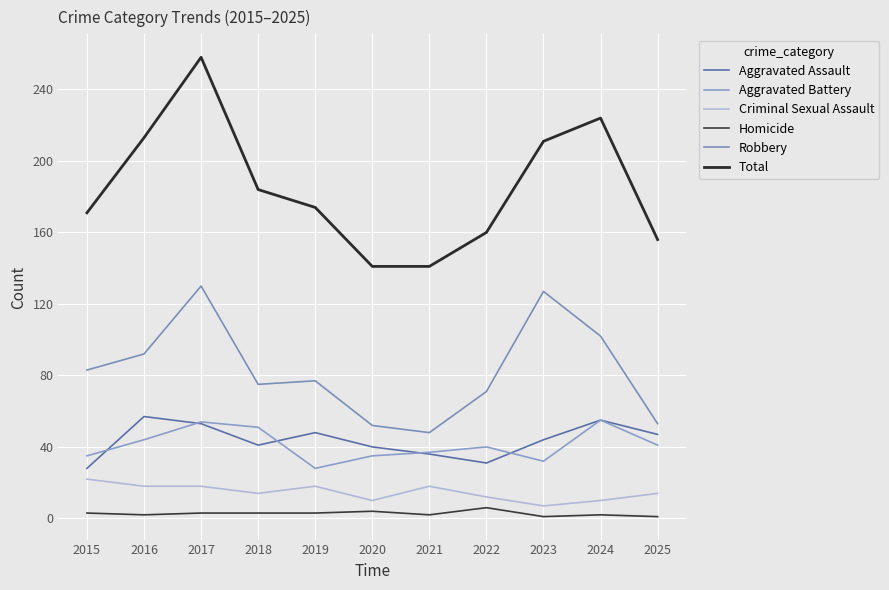

How many interior local peaks does the Robbery series have?

3